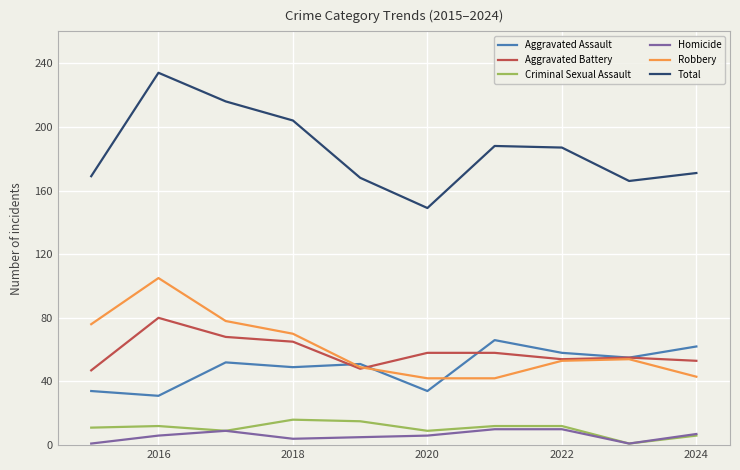

What is the highest value of the Total series?

234